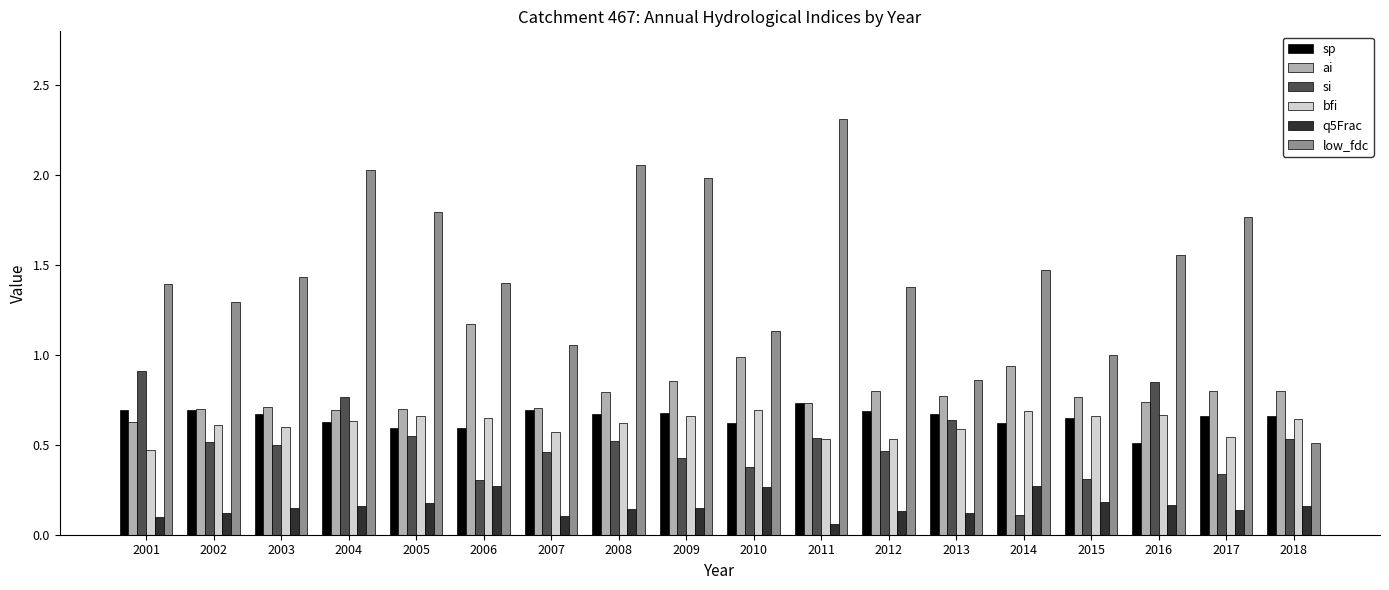

At which label is bfi closest to 0?

2001